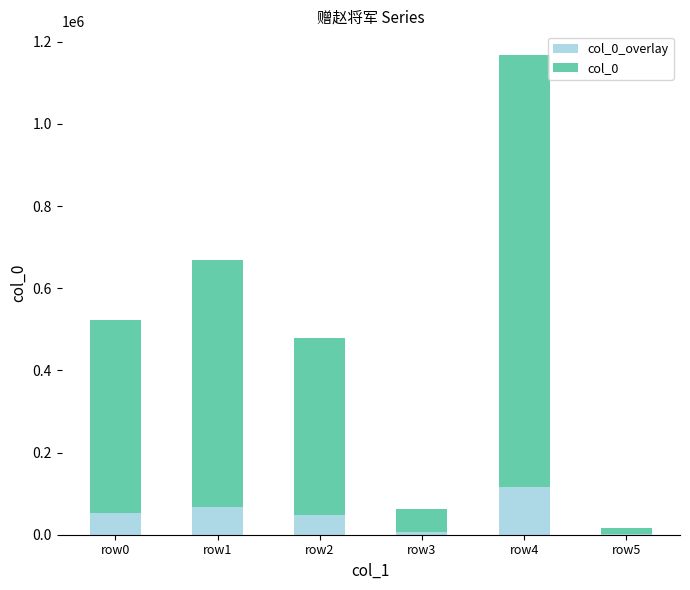

Is the value of col_0_overlay at row1 greater than the value of col_0 at row3?

Yes